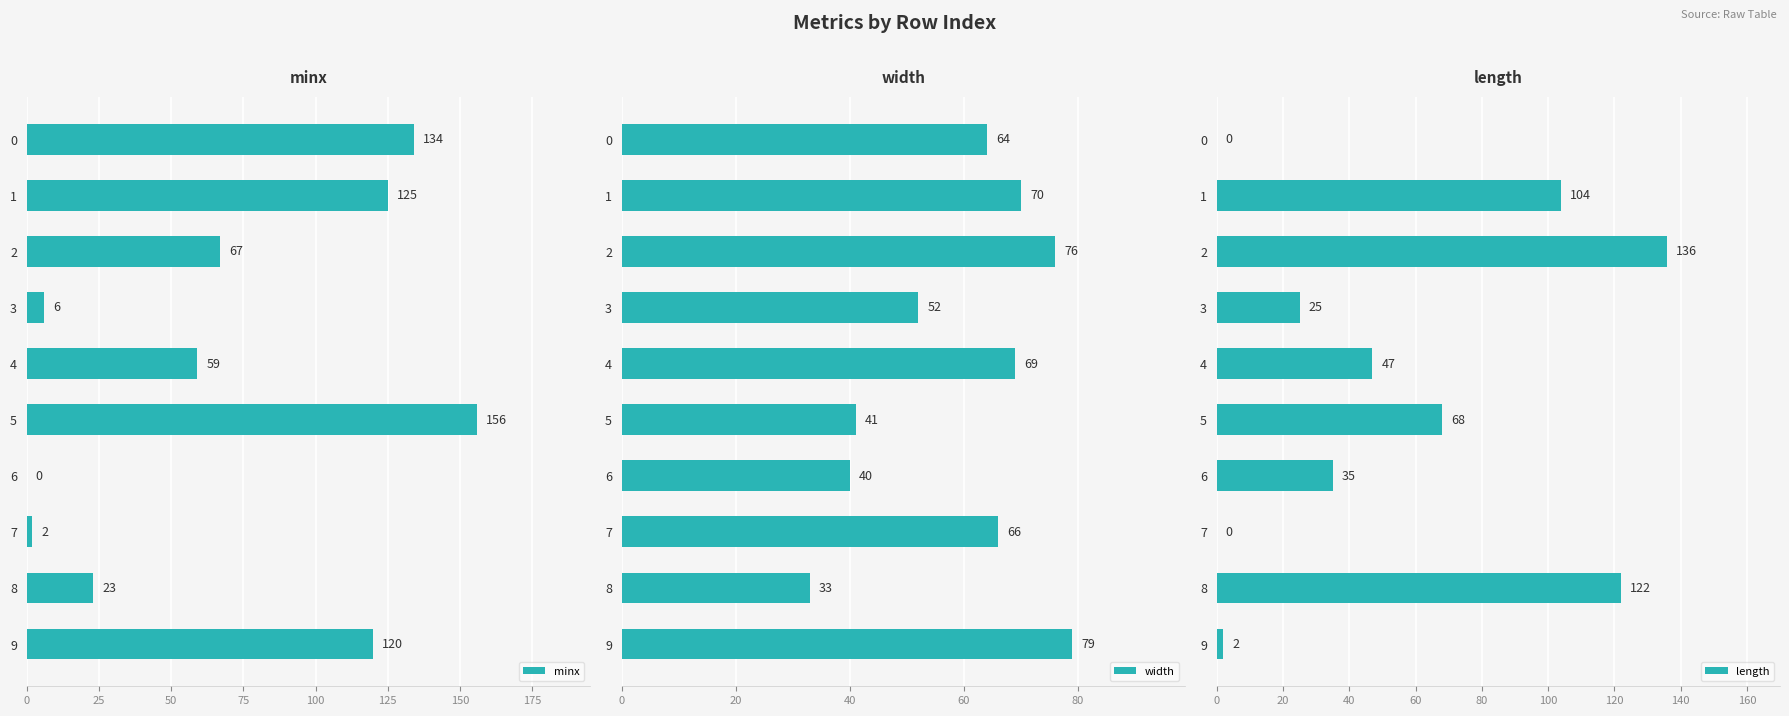

What are all the series names shown in the legend?

minx, width, length